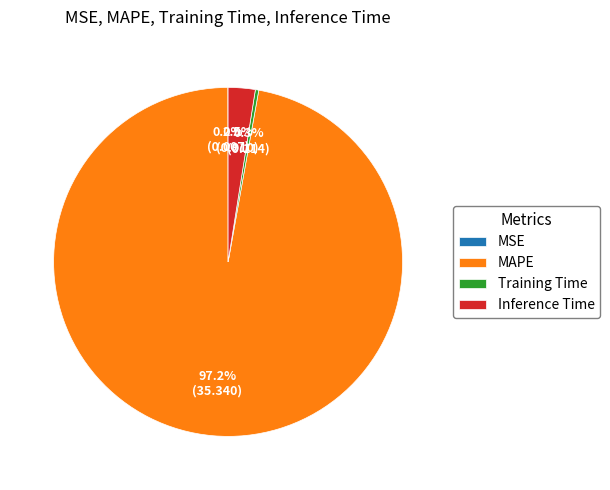

To the nearest percent, what is the average slice percentage?

25%